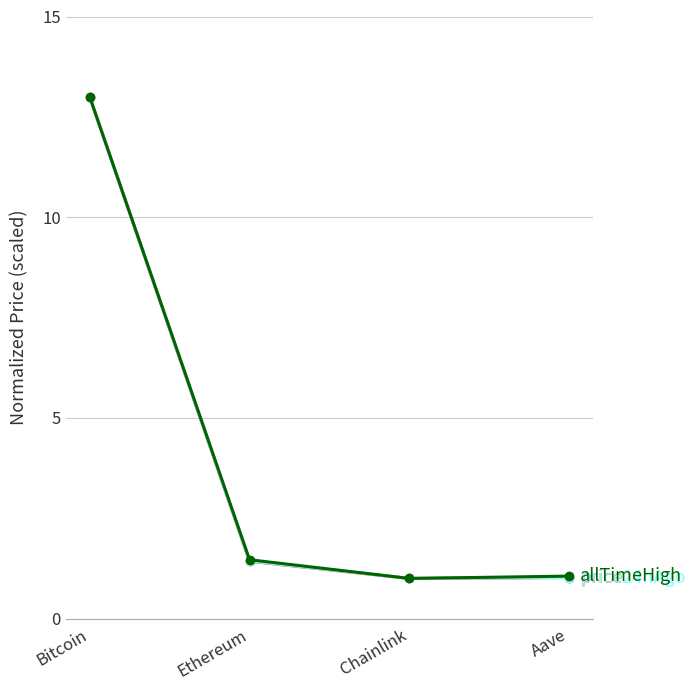

What is the minimum value shown in the chart?

1.0